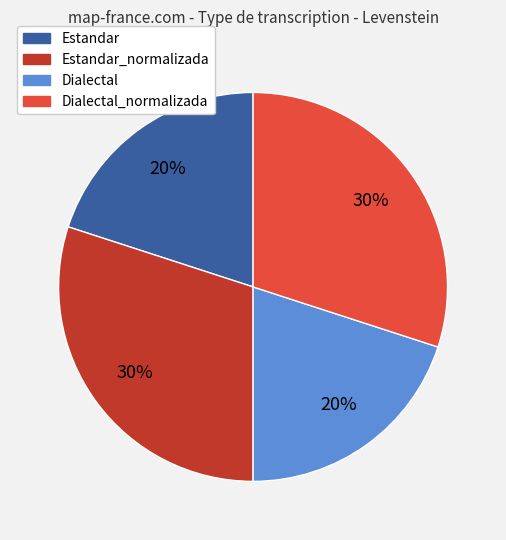

Which has a higher value, Dialectal or Dialectal_normalizada?

Dialectal_normalizada